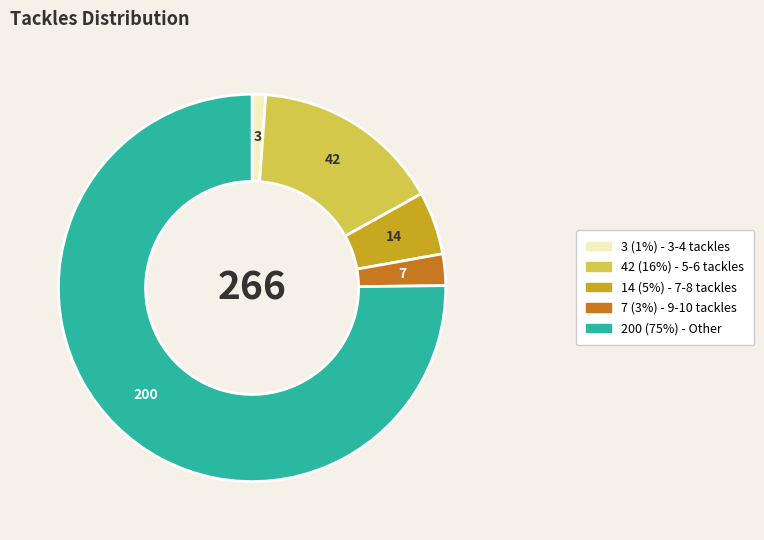

Is there a majority slice in this chart?

Yes